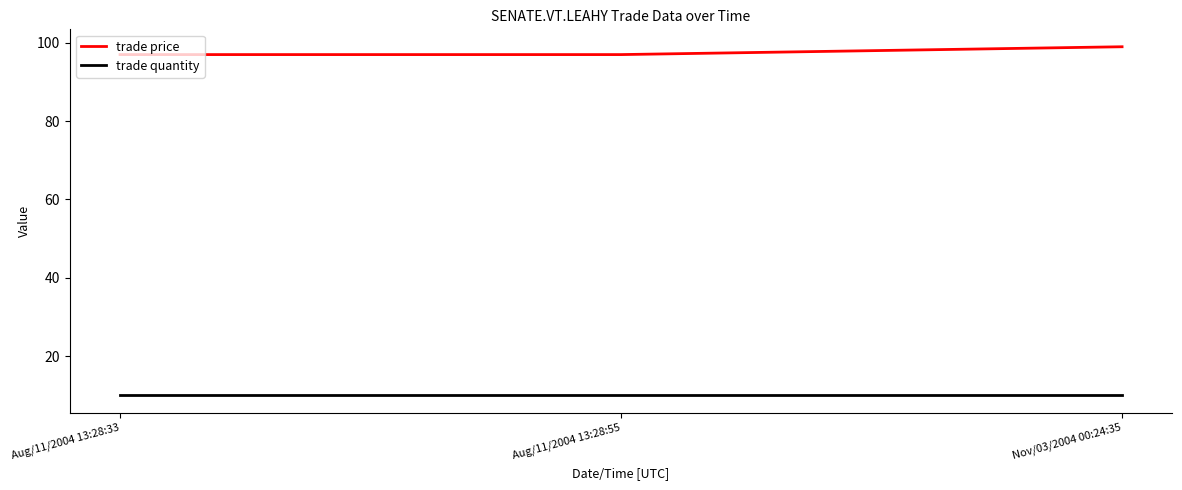

What is the average value of the trade price series?

98